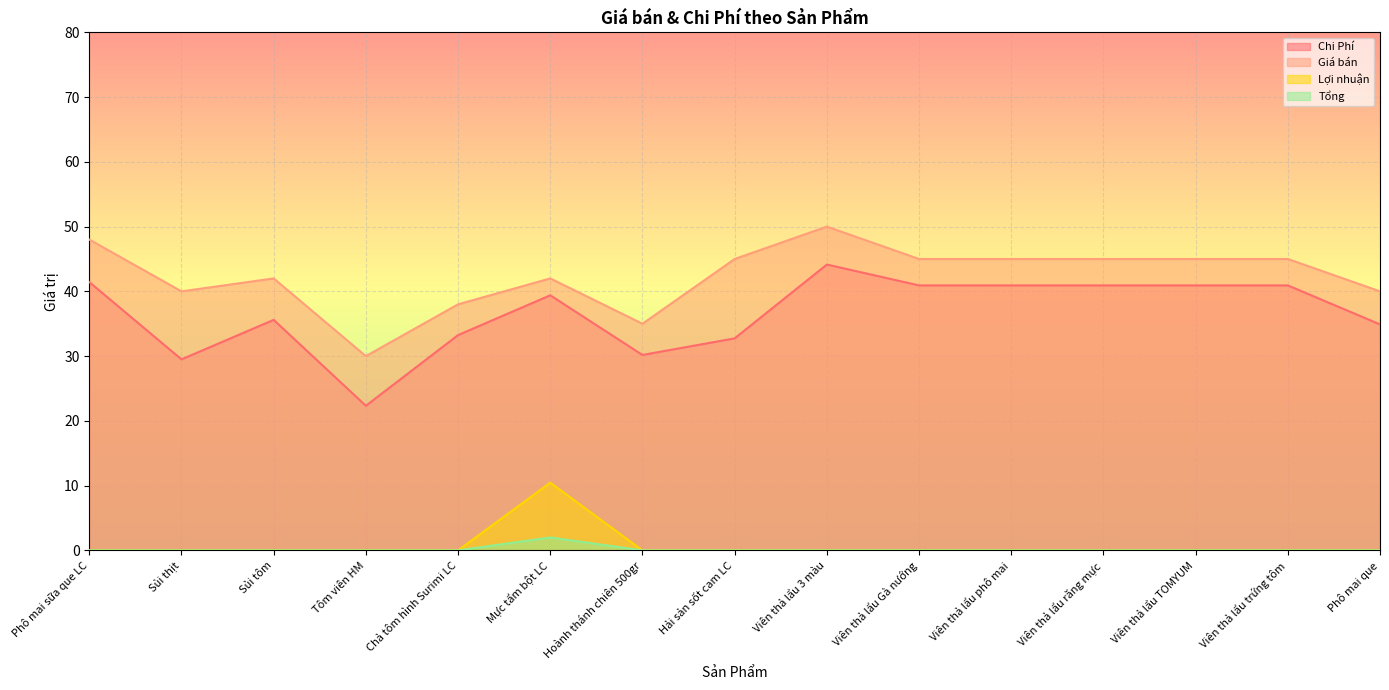

Count the number of categories in the chart.

15